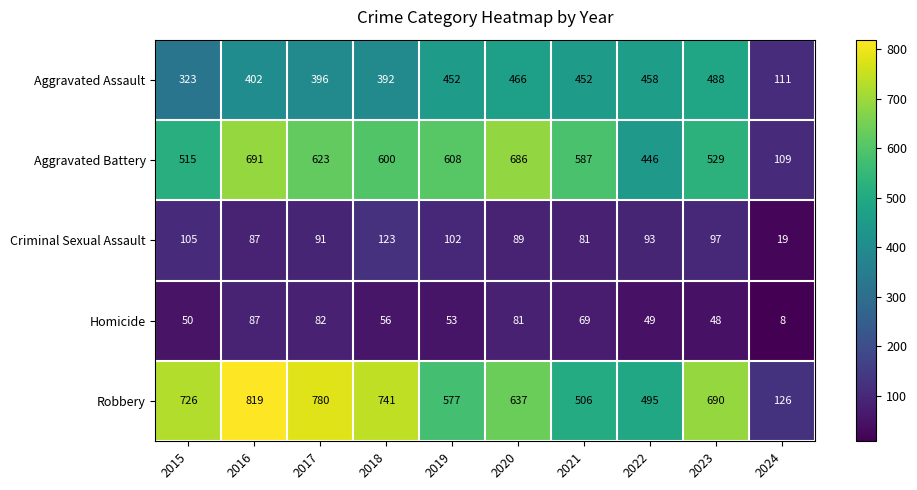

What is the sum of all Robbery values?

6097